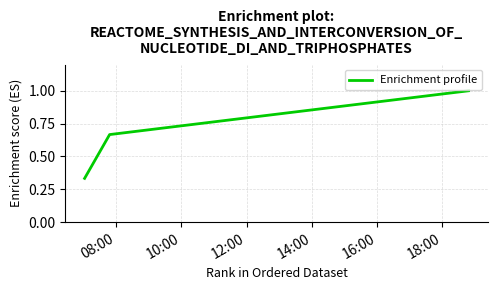

Does the chart have visible grid lines?

Yes